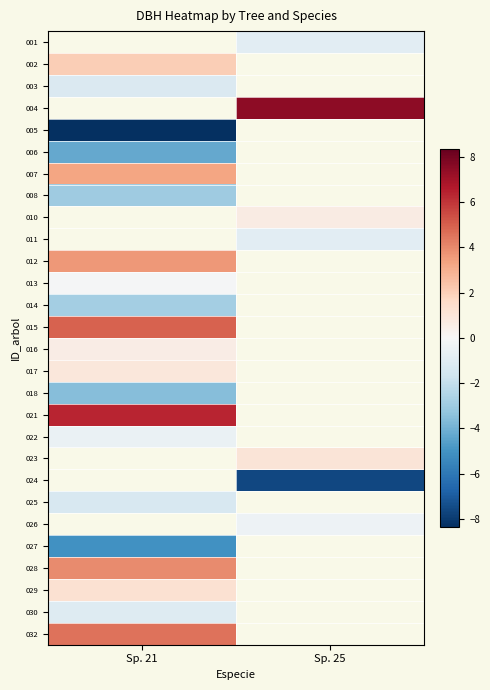

At Sp. 21, list the series in order from largest to smallest.

001, 004, 010, 011, 021, 015, 012, 007, 002, 023, 024, 026, 032, 028, 029, 017, 016, 013, 022, 030, 003, 025, 014, 008, 018, 006, 027, 005